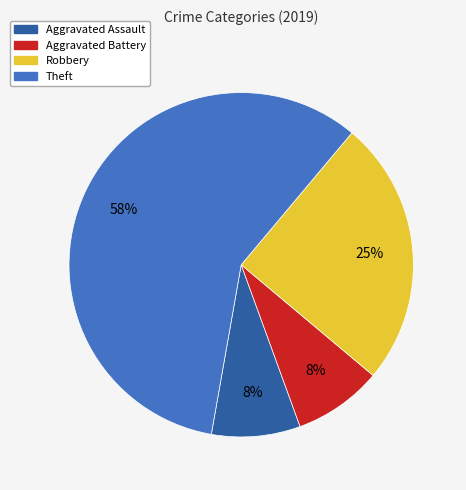

What percentage is the Robbery slice, to the nearest percent?

25%